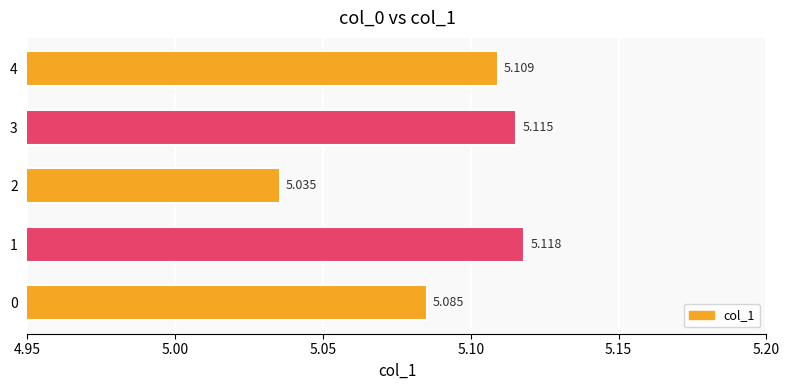

At which category does the chart reach its peak across all series?

1